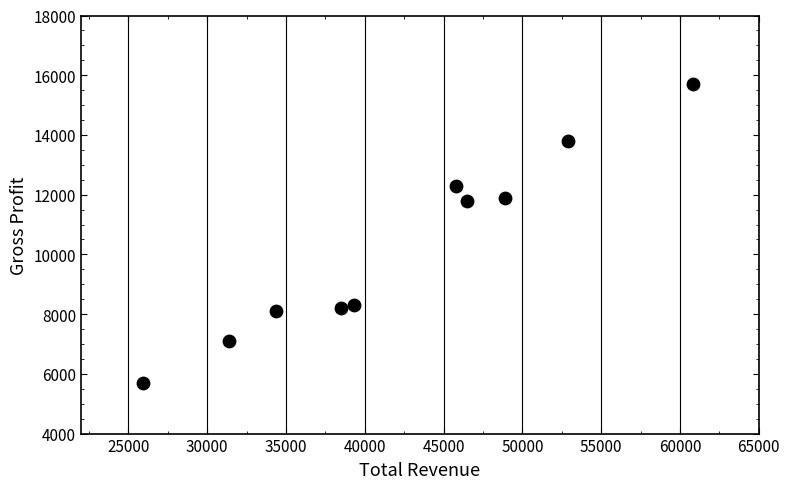

What is the average X value?

42440